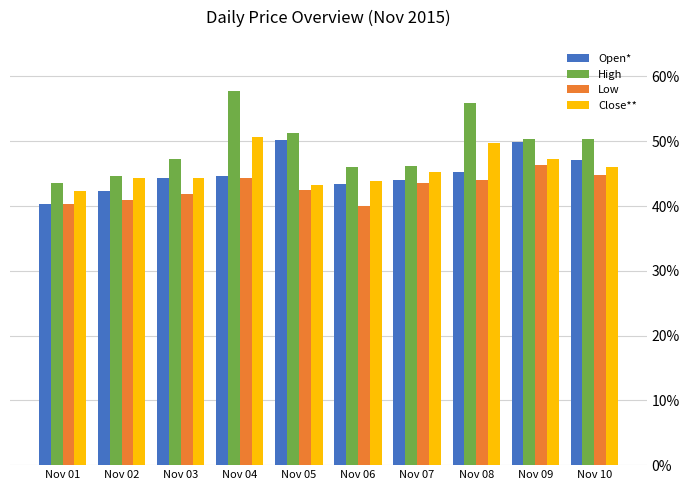

Are the bars grouped side by side (vs. stacked)?

Yes